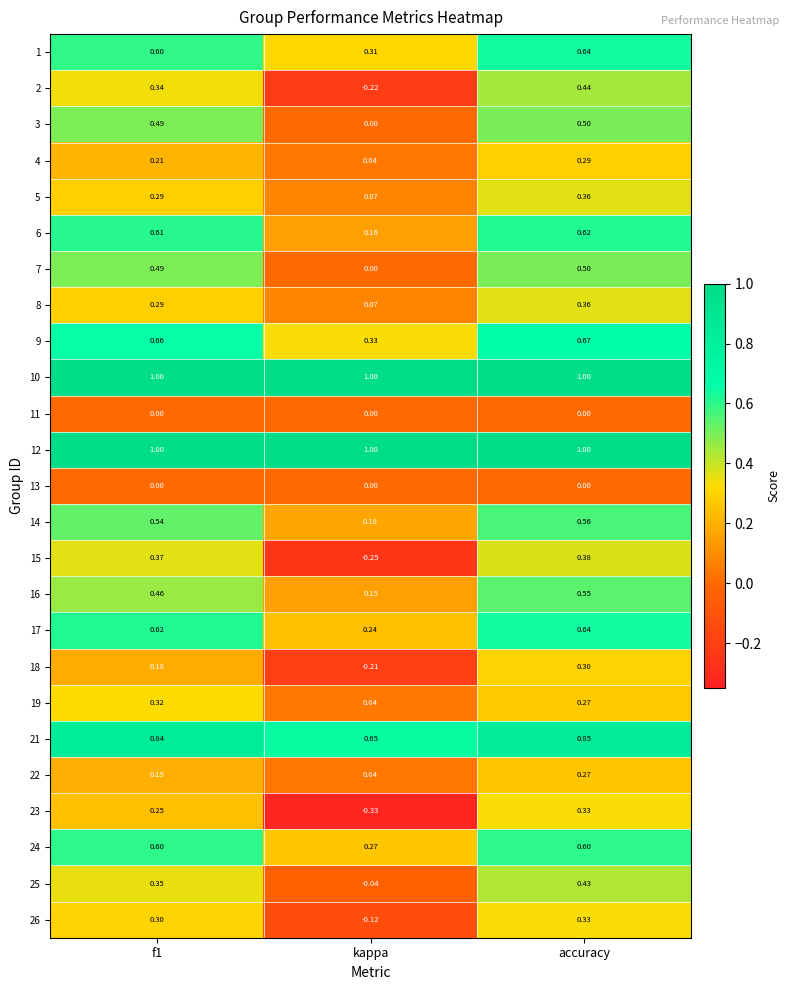

At which label does 15 reach its minimum?

kappa